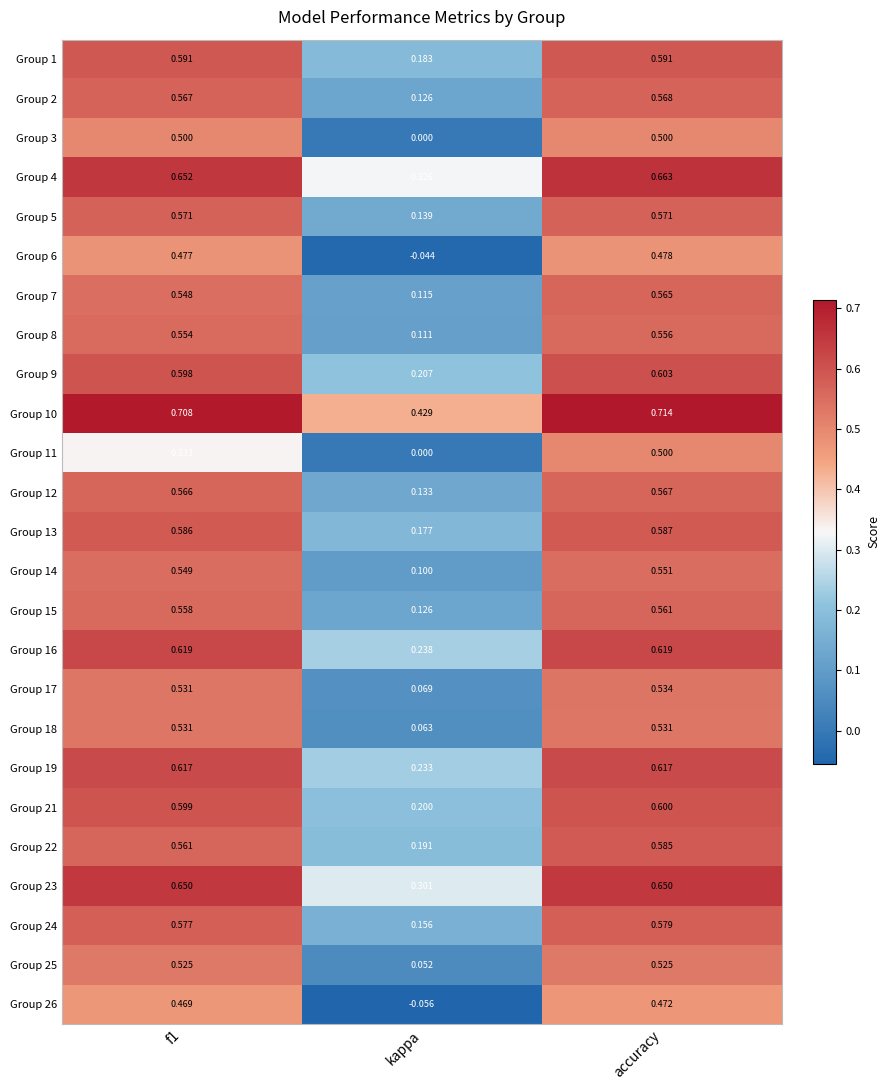

At which label is Group 5 closest to 0?

kappa